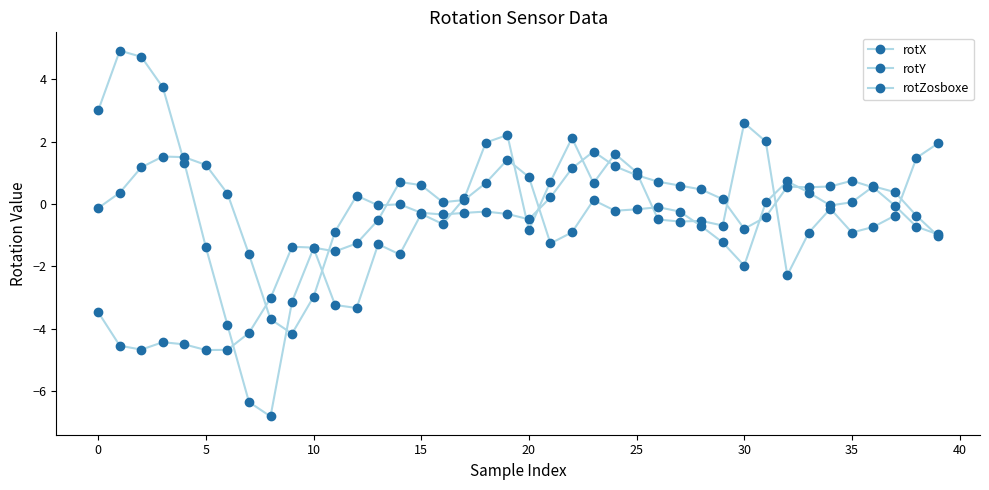

How many lines are shown in the chart?

3